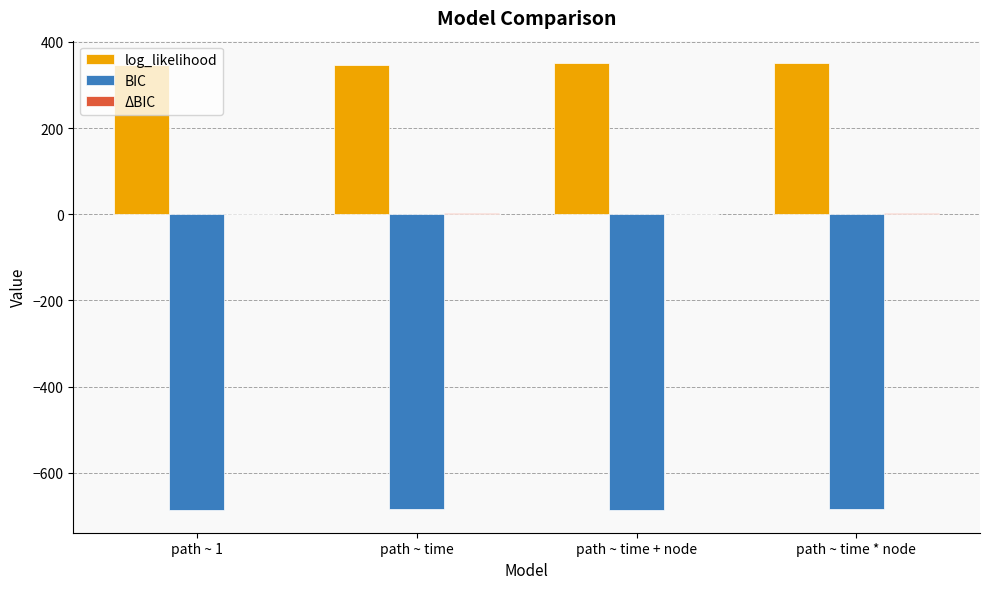

Which series has the largest total across all categories?

log_likelihood